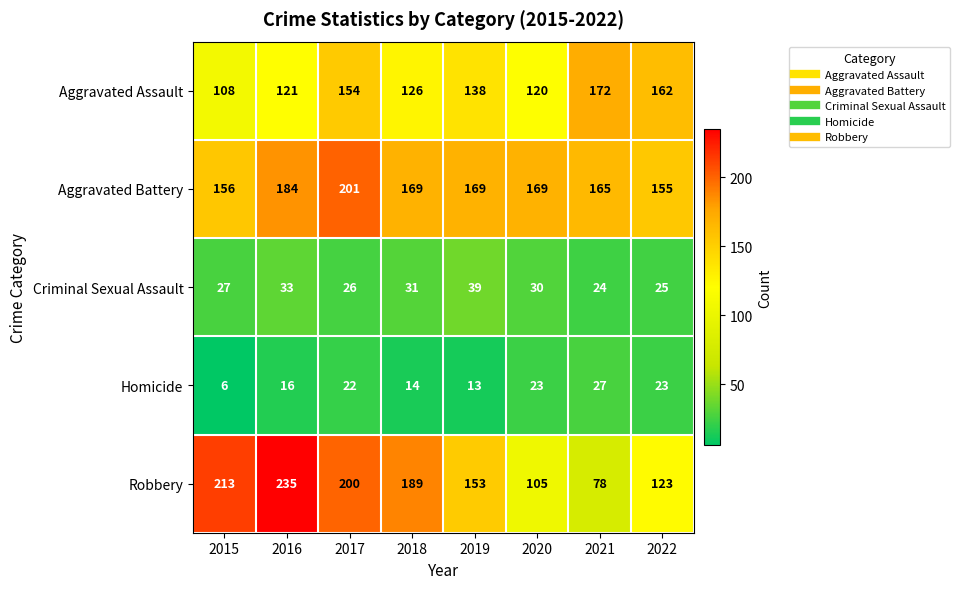

Which series has the largest total across all categories?

Aggravated Battery